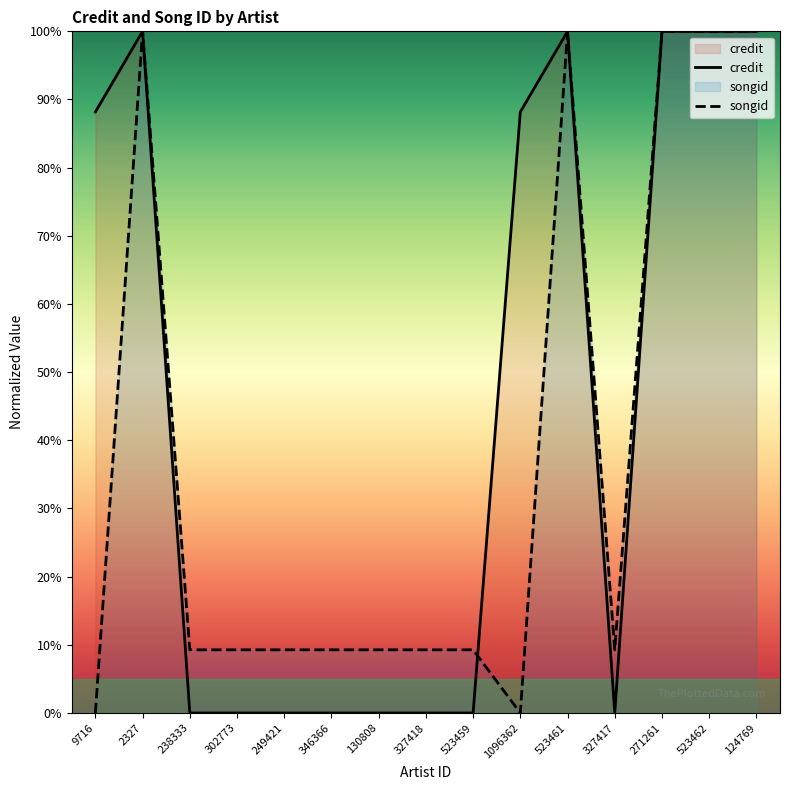

At which category does the chart reach its minimum across all series?

238333